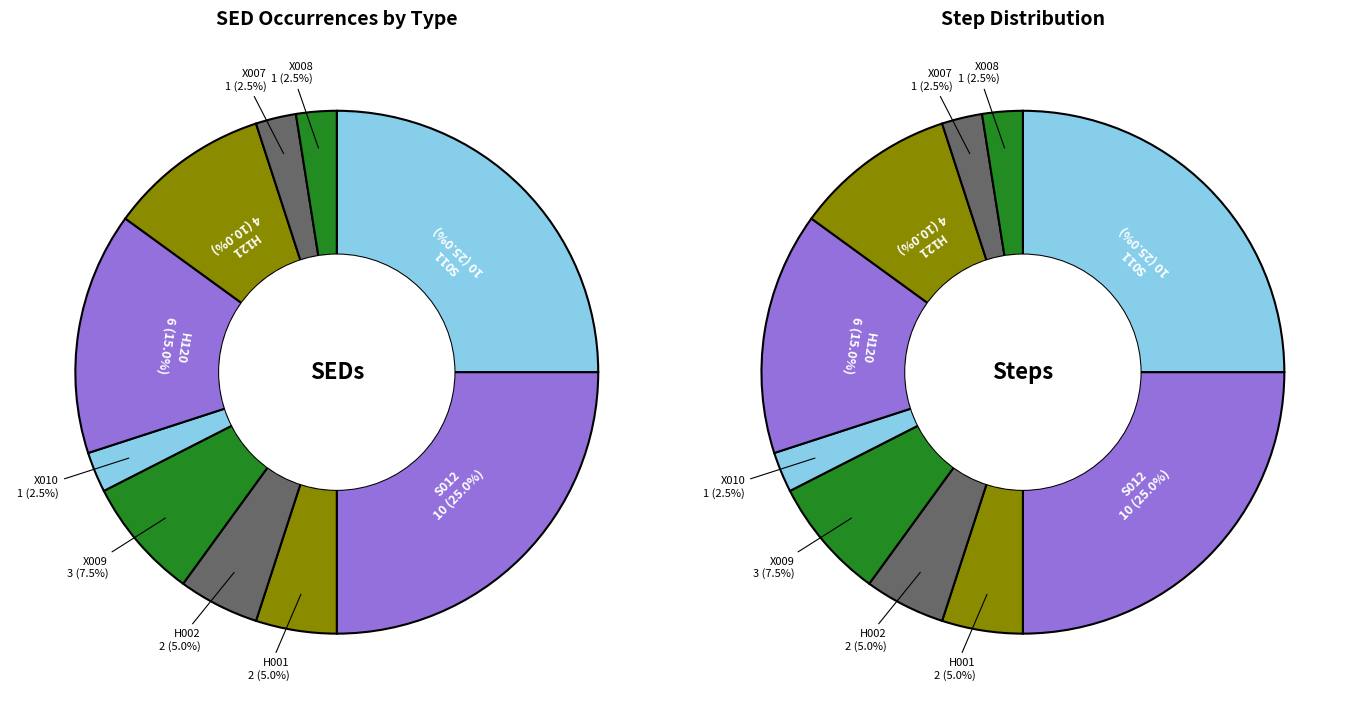

Between S012 and X010, which is larger?

S012